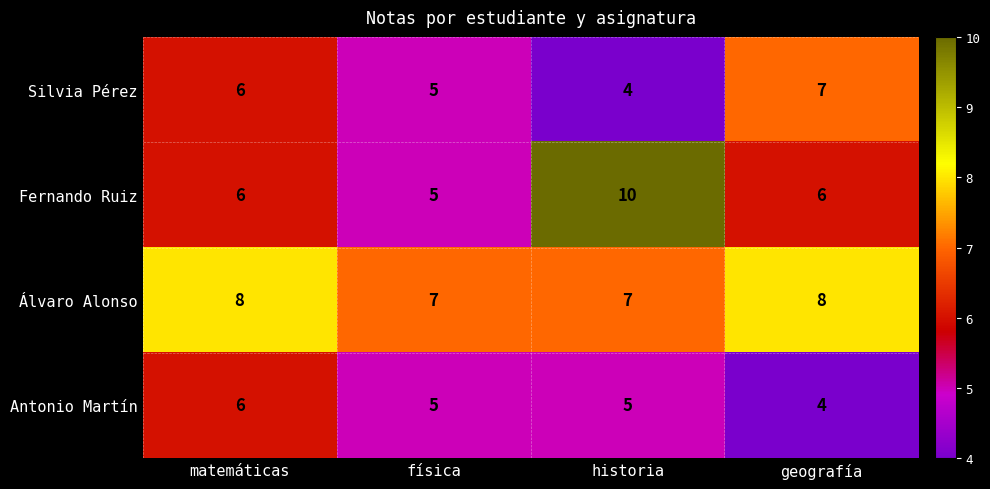

What is the difference between the maximum and second lowest values in the Fernando Ruiz series?

4